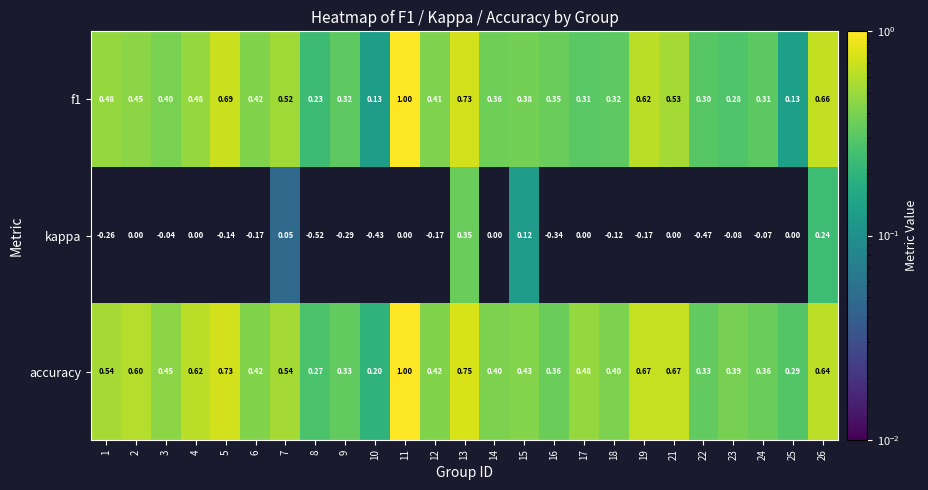

Is it true that kappa equals 0.1 at 15?

True